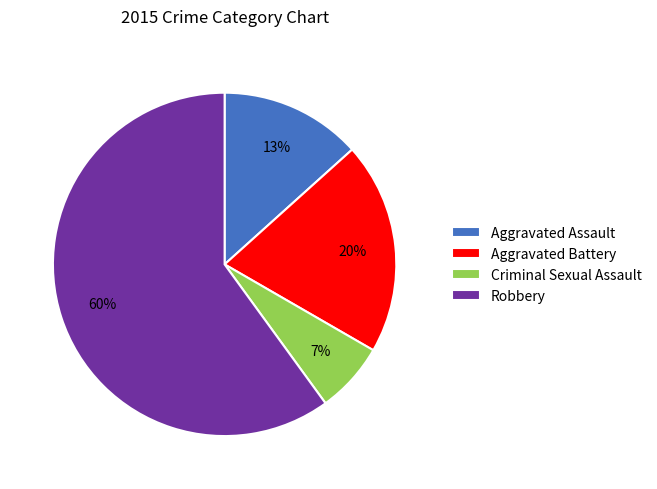

Between Robbery and Criminal Sexual Assault, which is larger?

Robbery